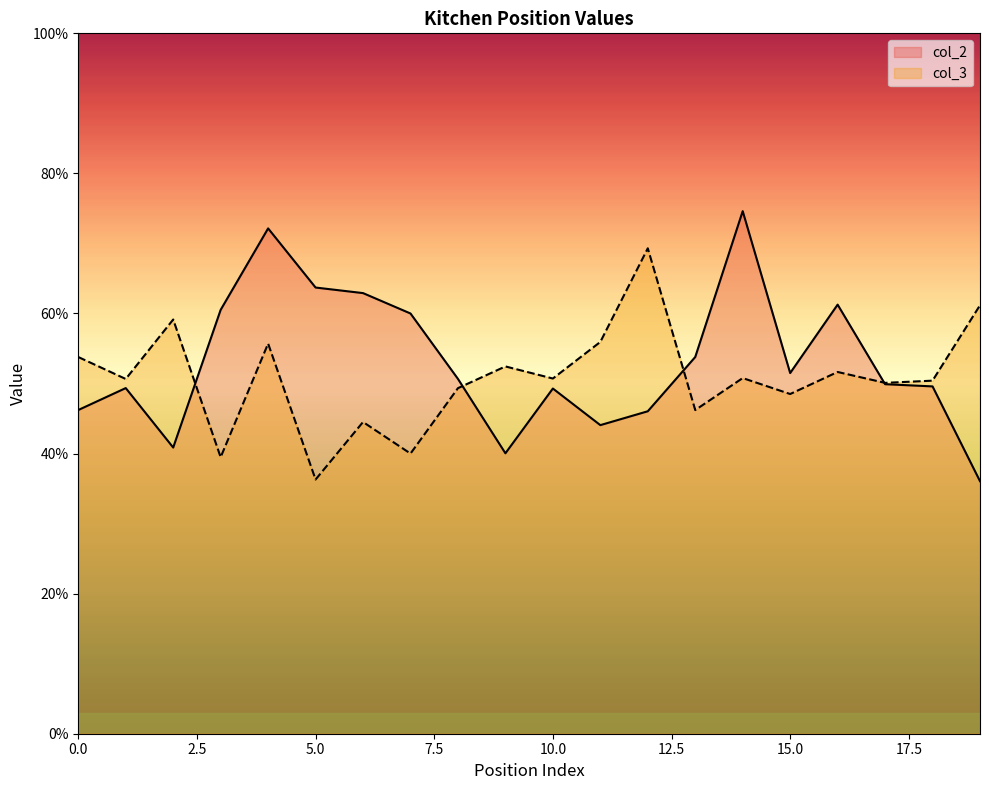

What is the value of the col_2 point at the 16th from the left?

0.5